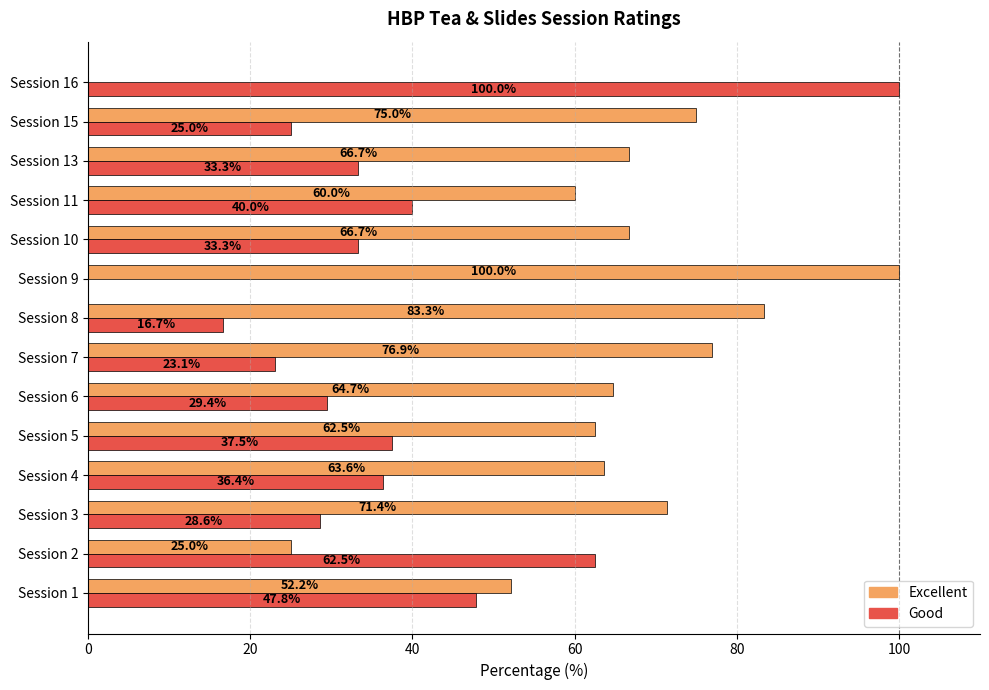

What is the sum of the Good values at Session 6 and Session 11?

69.4